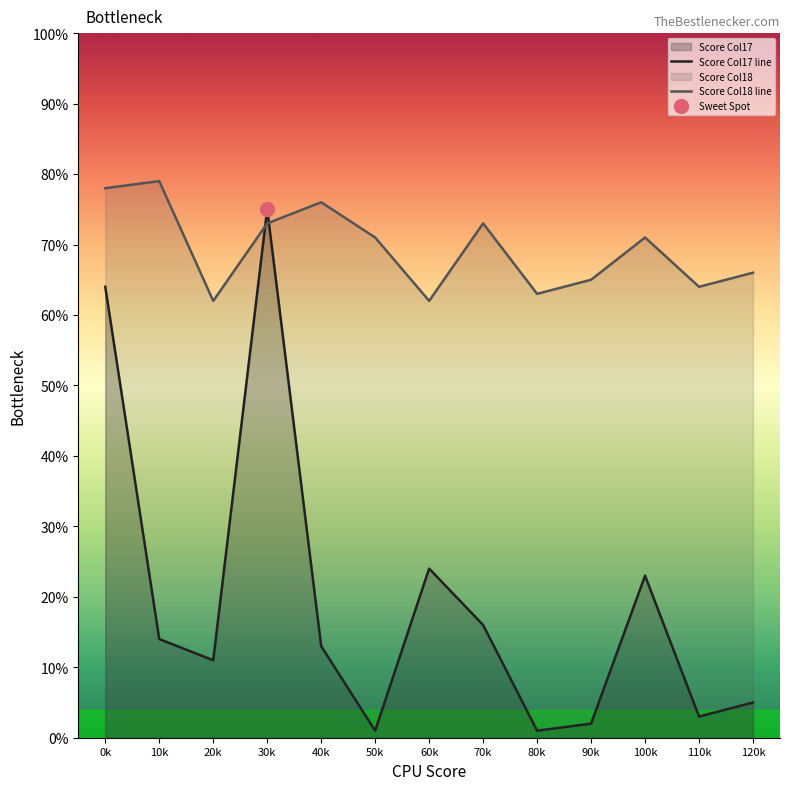

The value of Score Col17 line at 20k is 11. True or false?

True